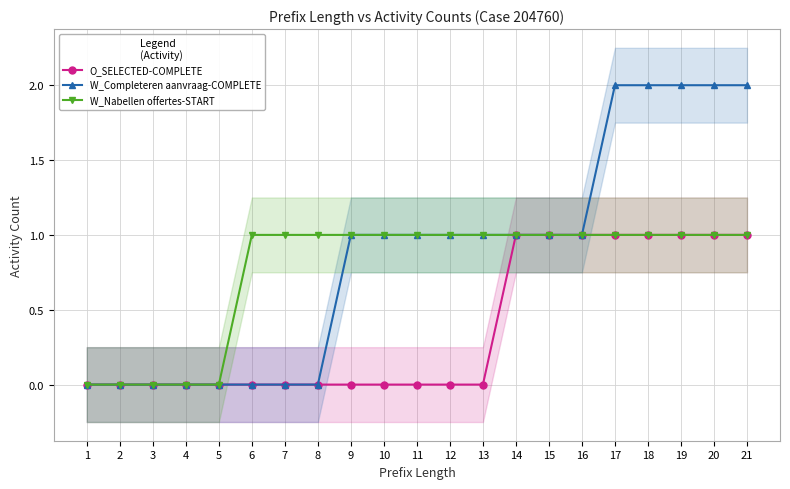

What is the sum of all W_Completeren aanvraag-COMPLETE values?

18